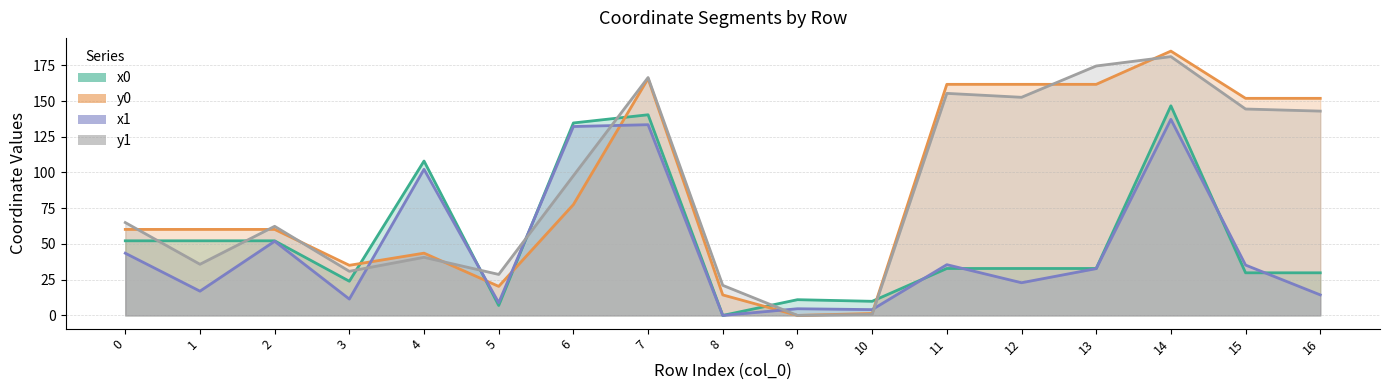

Is it true that x0 equals 140.4 at 7?

True